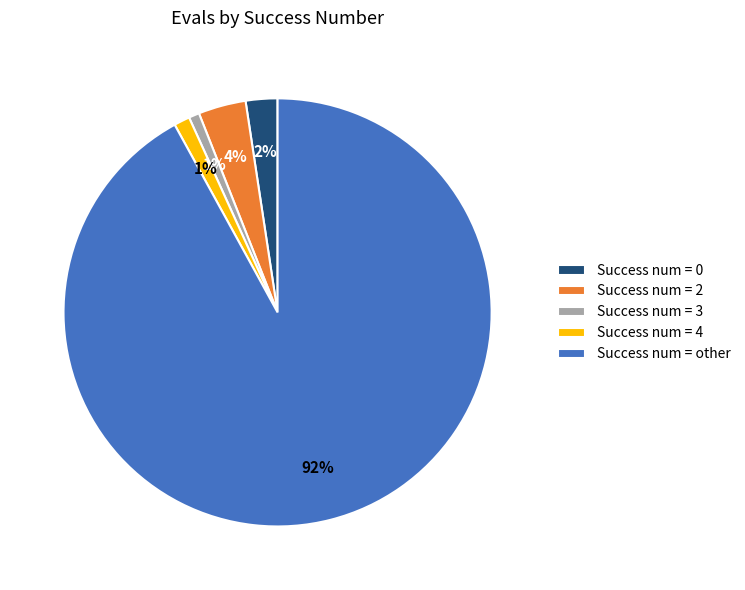

Is the sum of Success num = 0 and Success num = other greater than half?

Yes